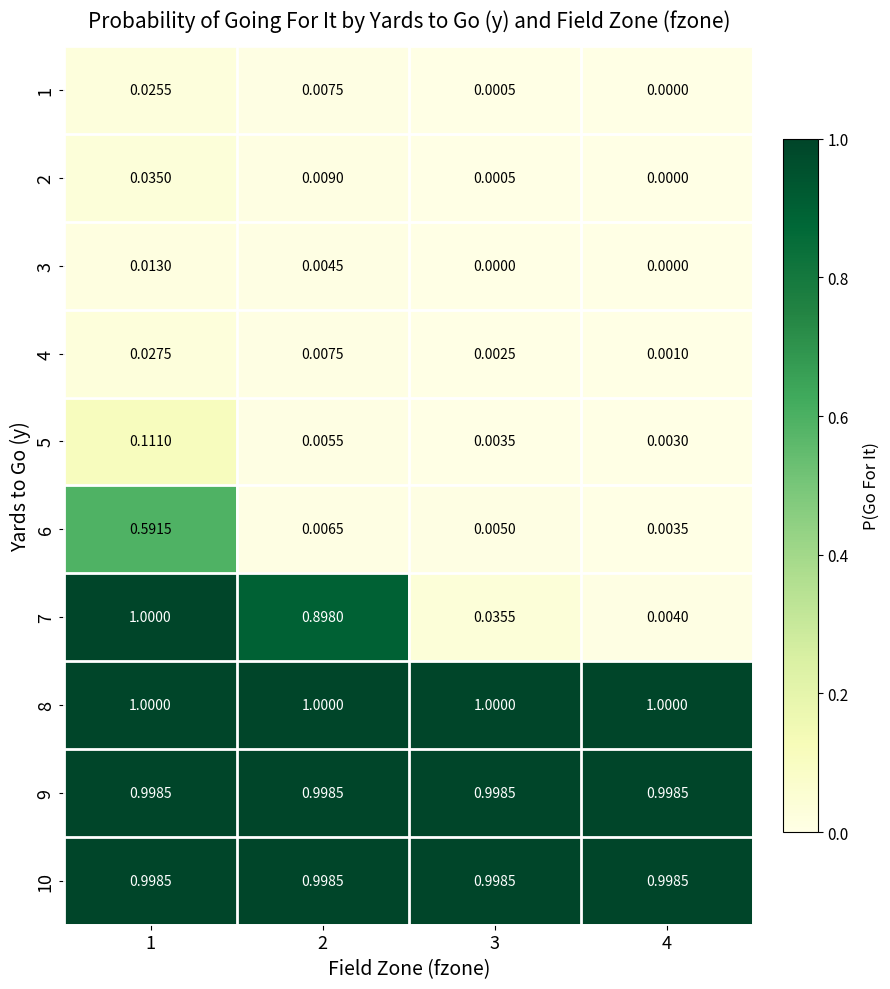

Is the value of 4 at 3 greater than the value of 3 at 2?

No